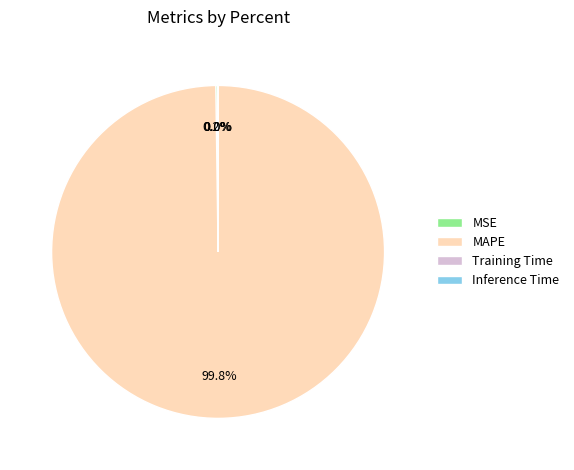

Which slice is the largest?

MAPE